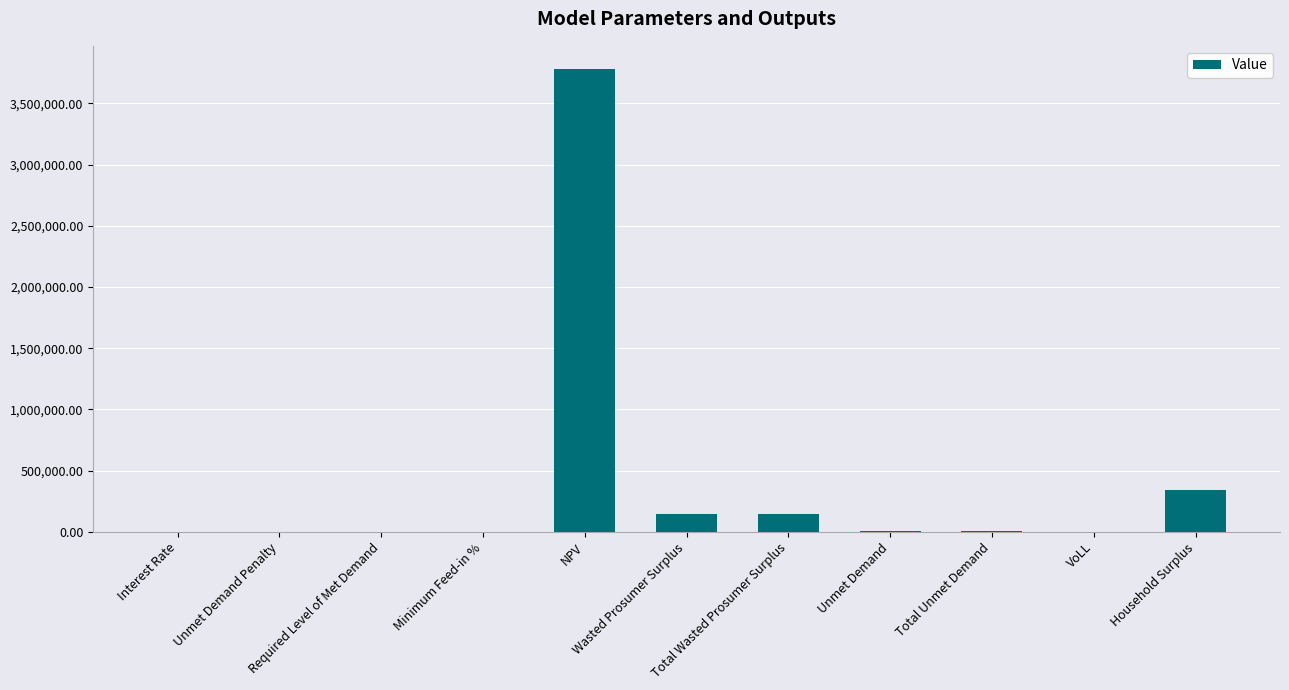

What is the sum of all values?

4429493.9